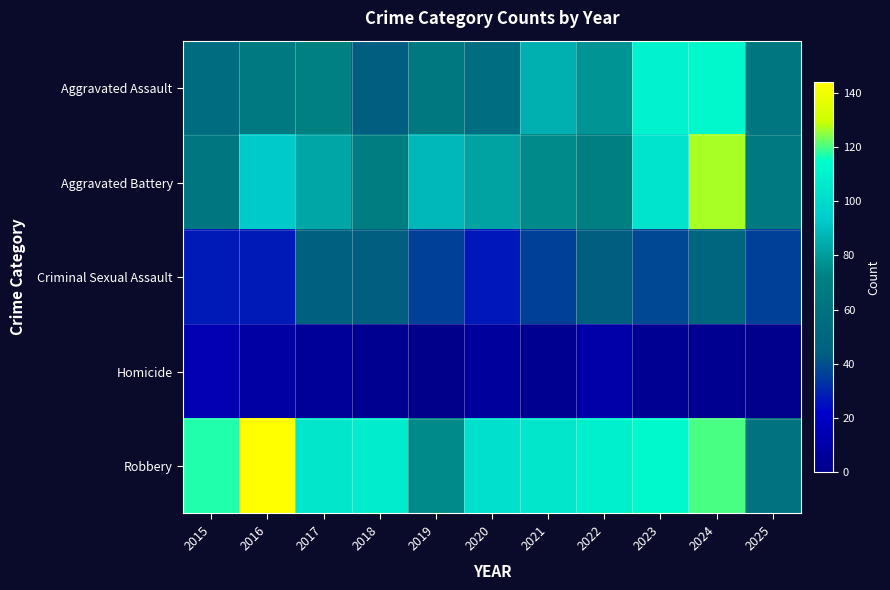

At 2022, list the series in order from largest to smallest.

Robbery, Aggravated Assault, Aggravated Battery, Criminal Sexual Assault, Homicide